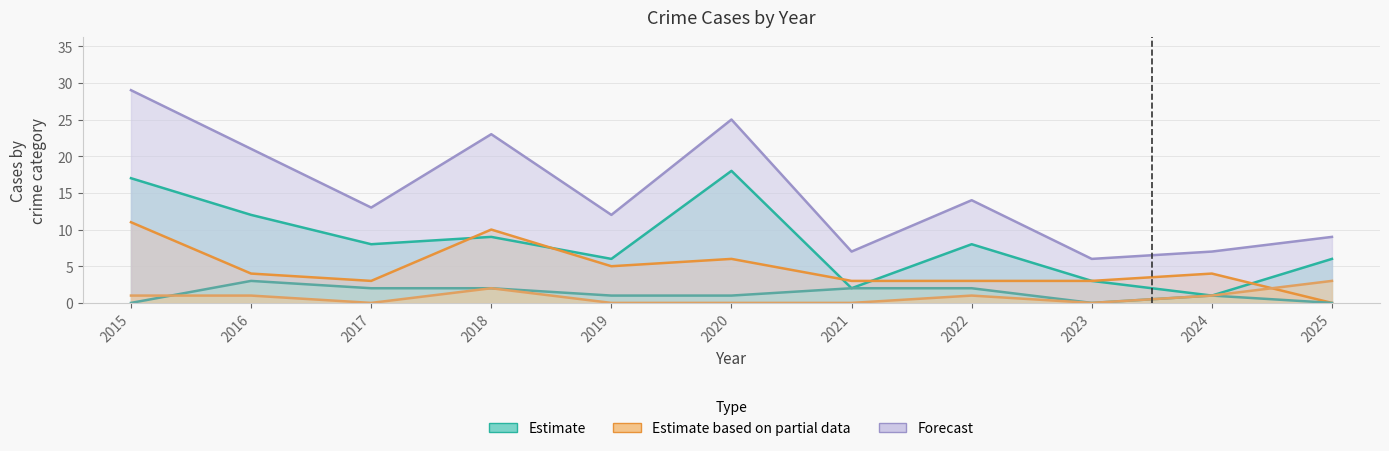

What is the total value across all series at 2015?

58